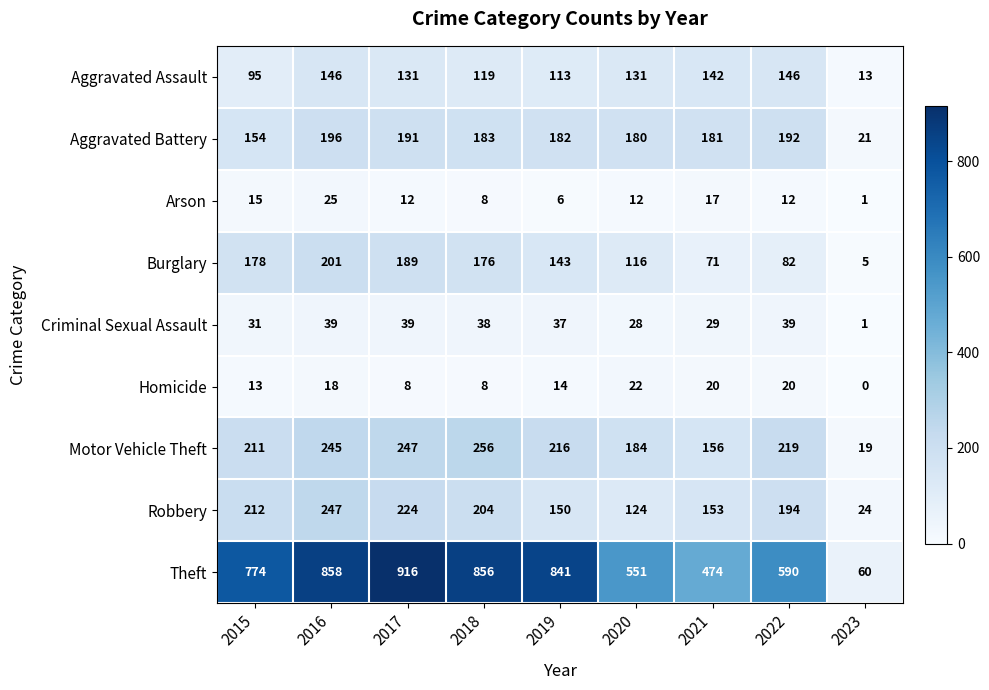

At which category is the sum across all series the highest?

2016